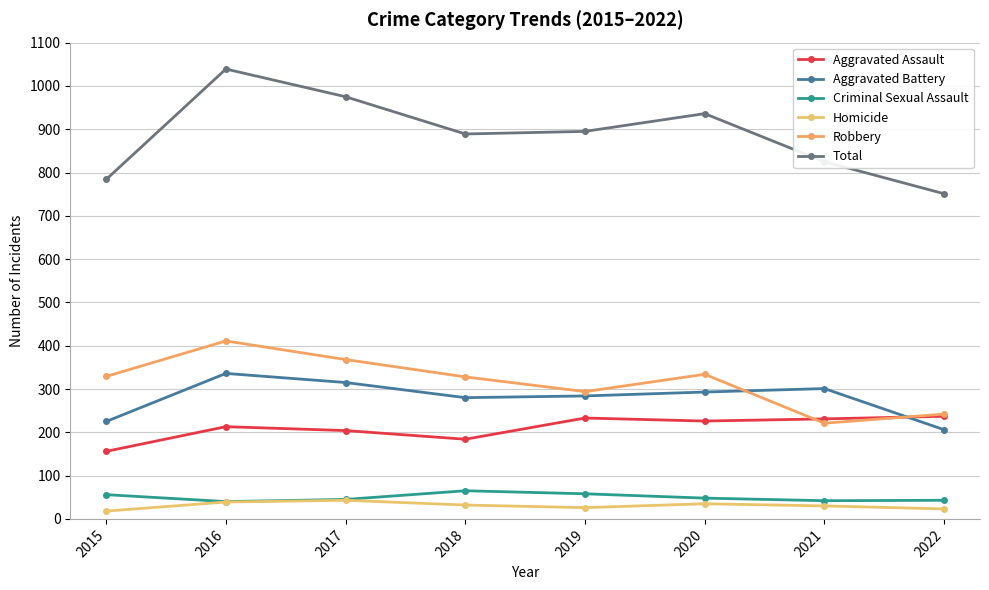

True or false: Aggravated Assault has more than 2 points higher than both neighbors.

False